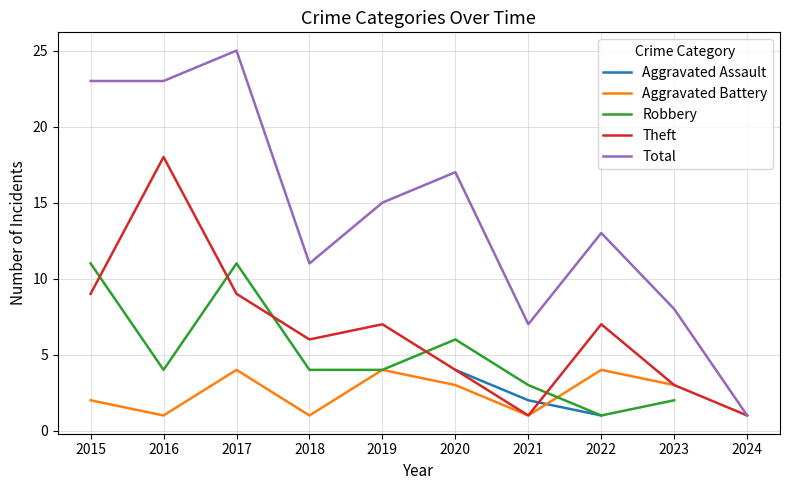

What is the minimum value for Theft?

1